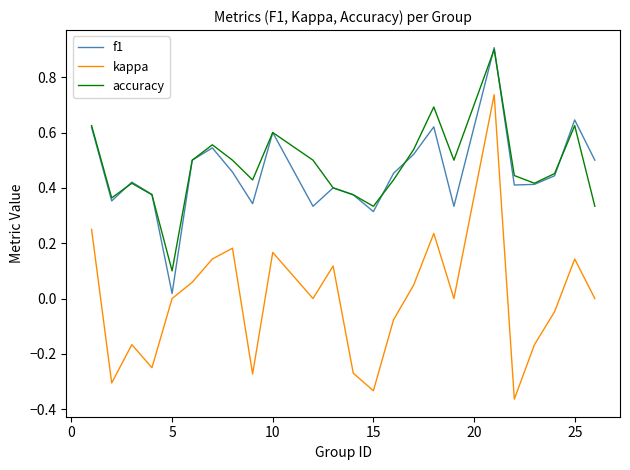

What is the maximum value shown in the chart?

0.9